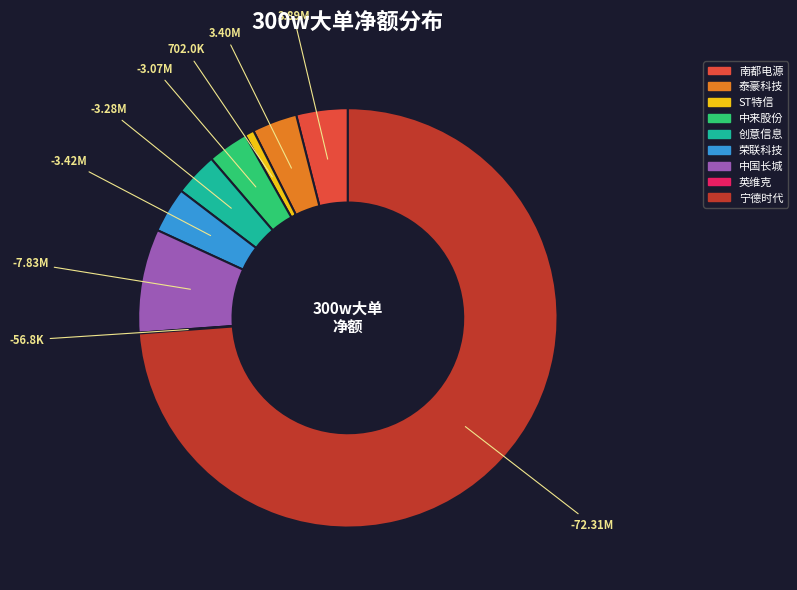

Does 中来股份 represent more than half of the total?

No